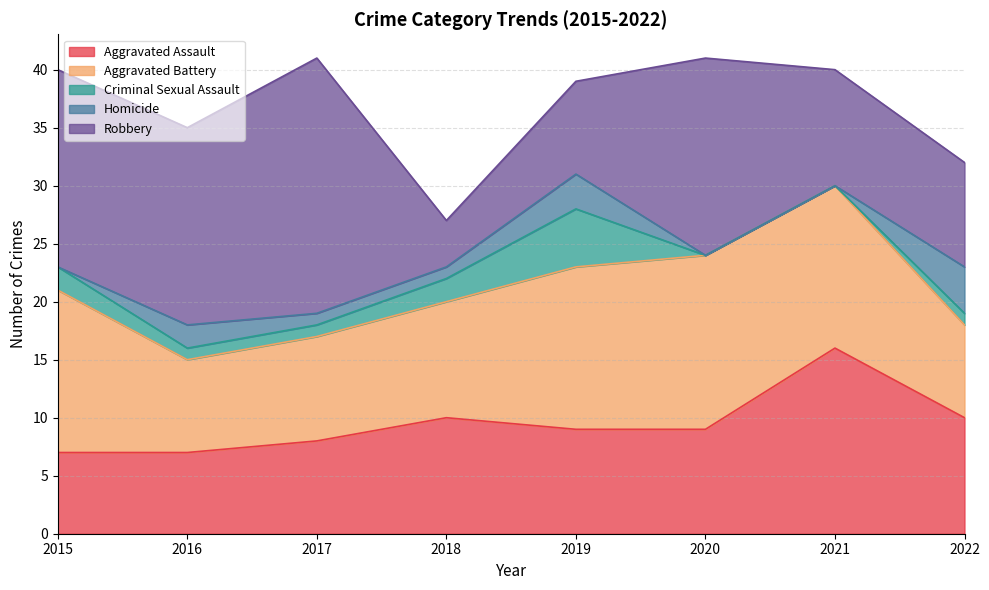

What is the maximum value for Criminal Sexual Assault?

5